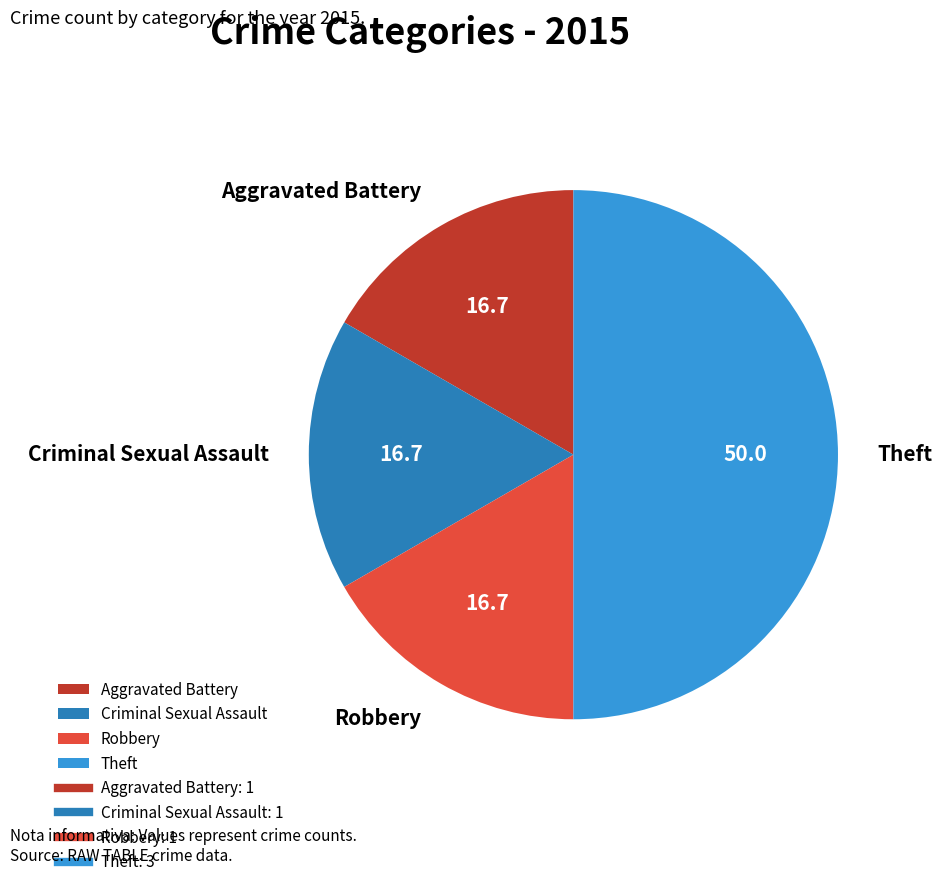

The Robbery slice represents 17% of the pie. True or false?

True